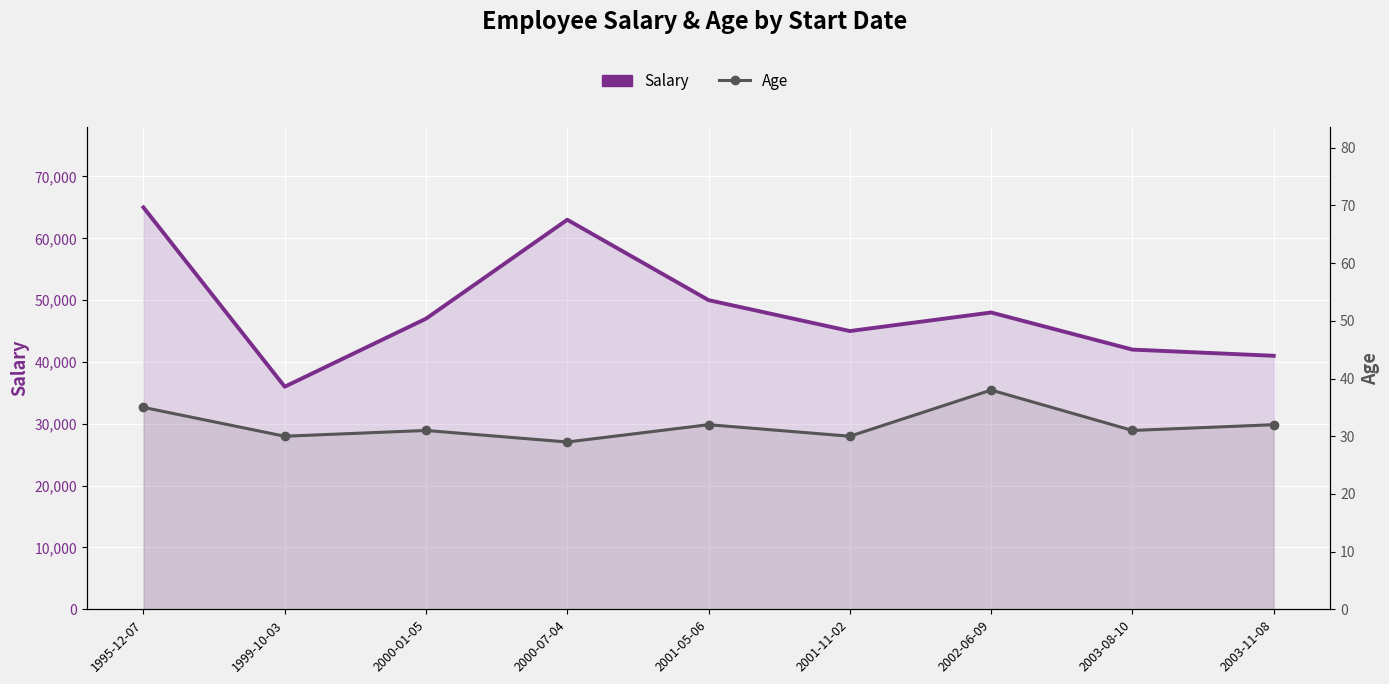

Rank the series by their maximum value, from lowest to highest.

Age, Salary